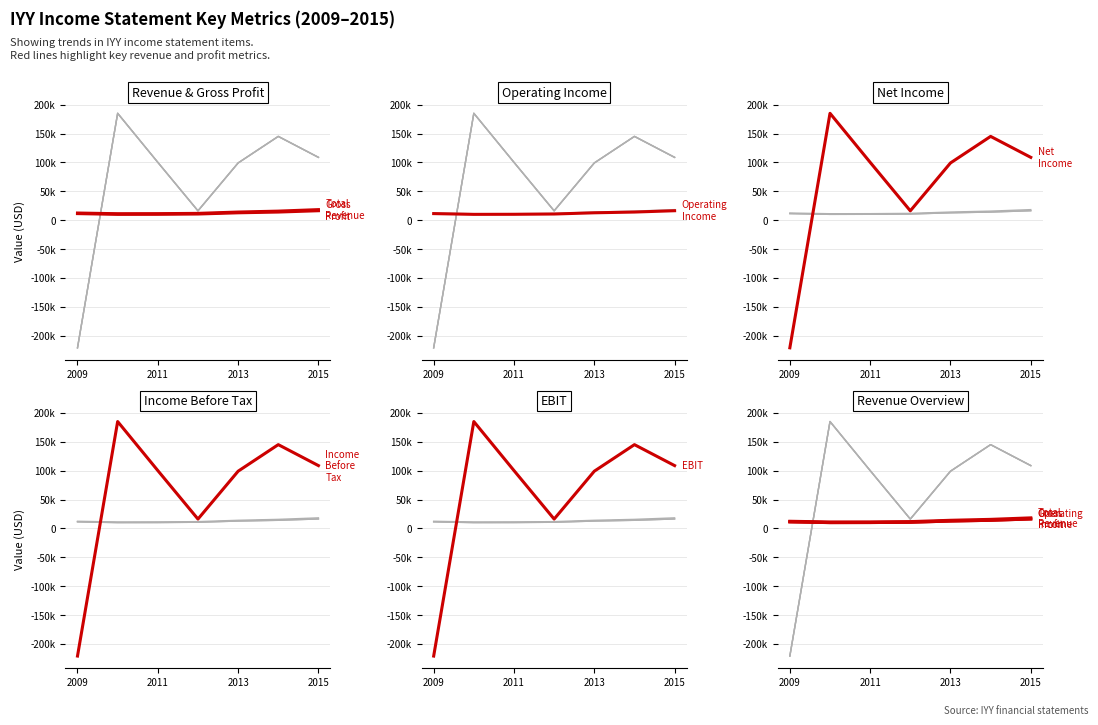

How many lines are shown in the chart?

6